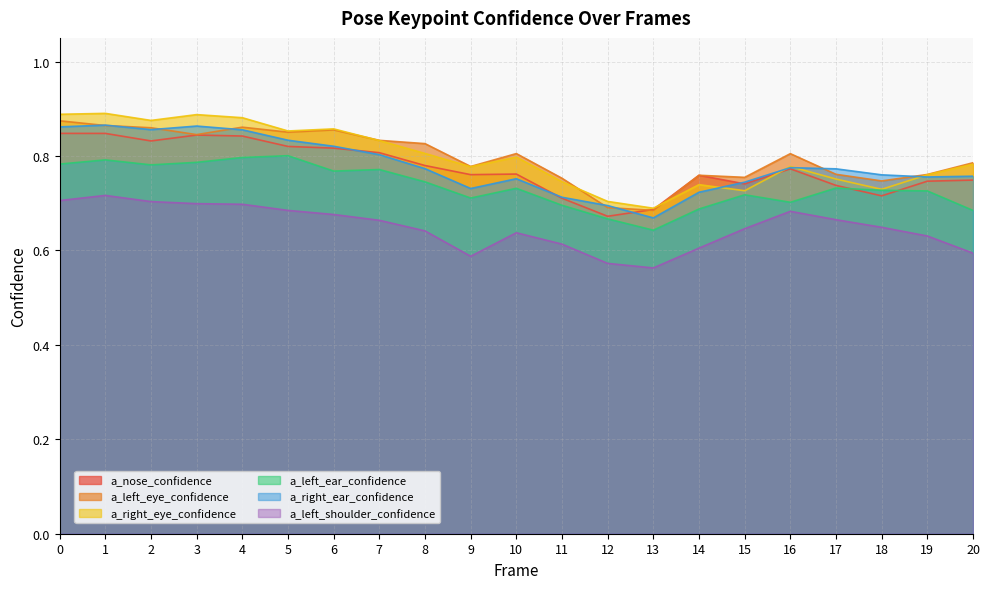

What is the value of the a_left_shoulder_confidence point at the 10th from the left?

0.6